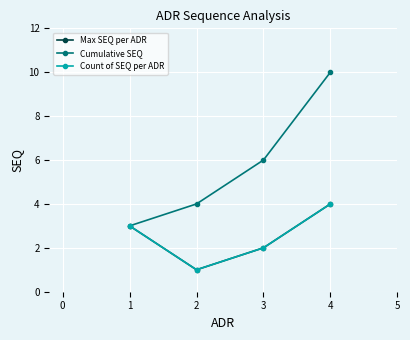

Does the chart have visible grid lines?

Yes